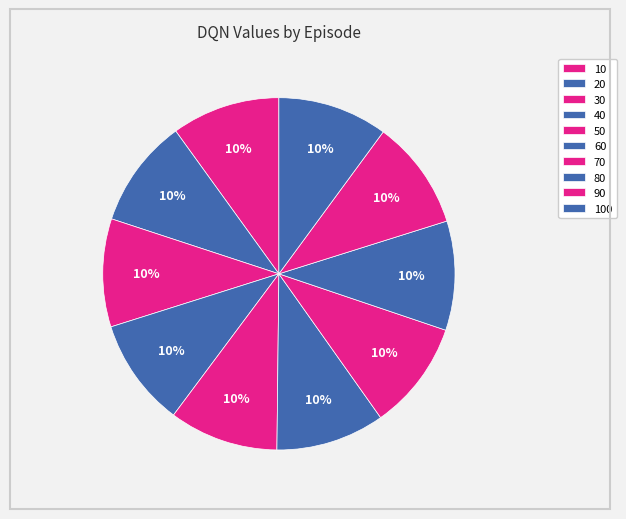

To the nearest percent, what portion does 70 represent?

10%